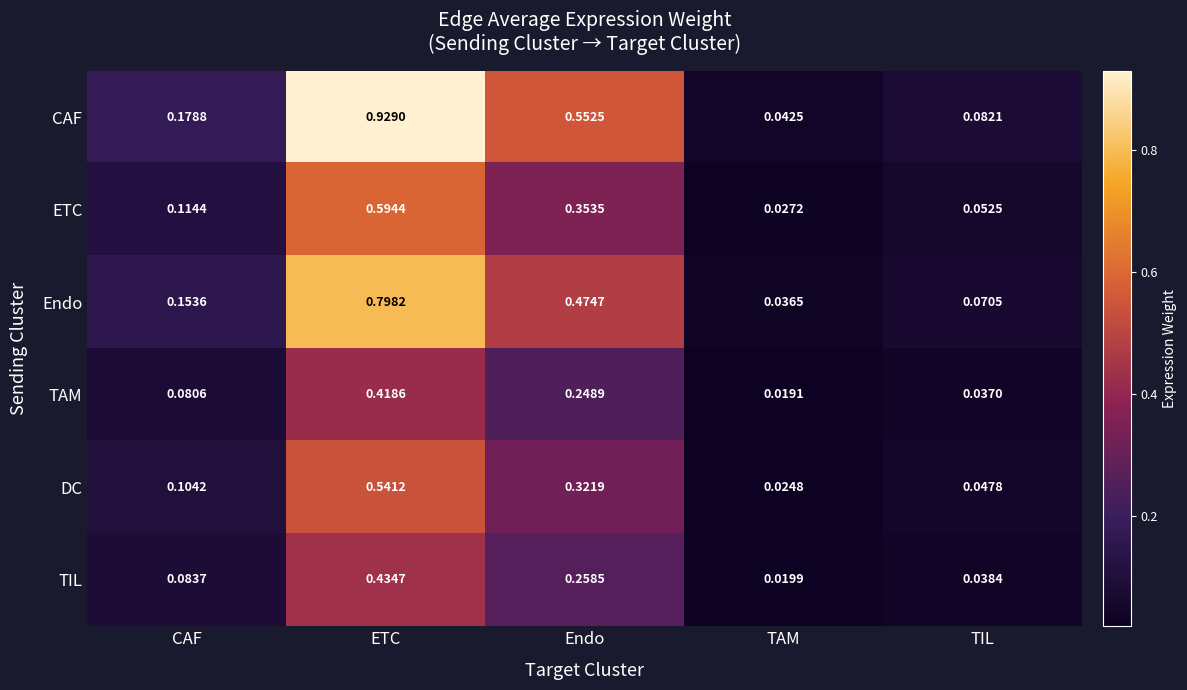

At which category does the chart reach its peak across all series?

ETC